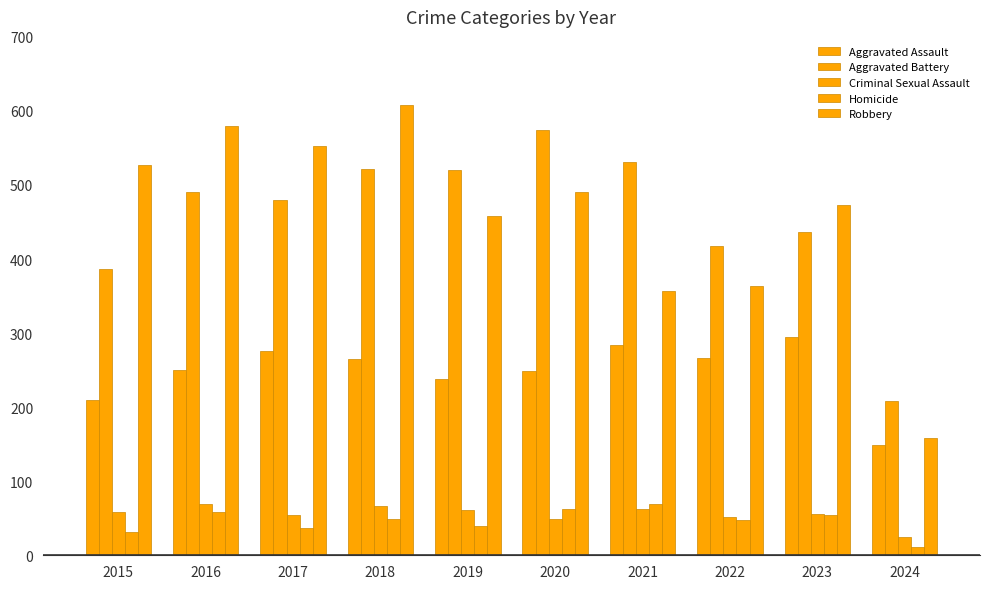

The Aggravated Assault series shows 337 at 2015. True or false?

False